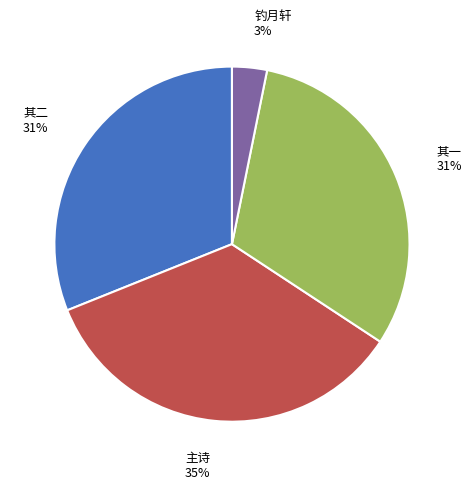

To the nearest percent, what is the average slice percentage?

25%